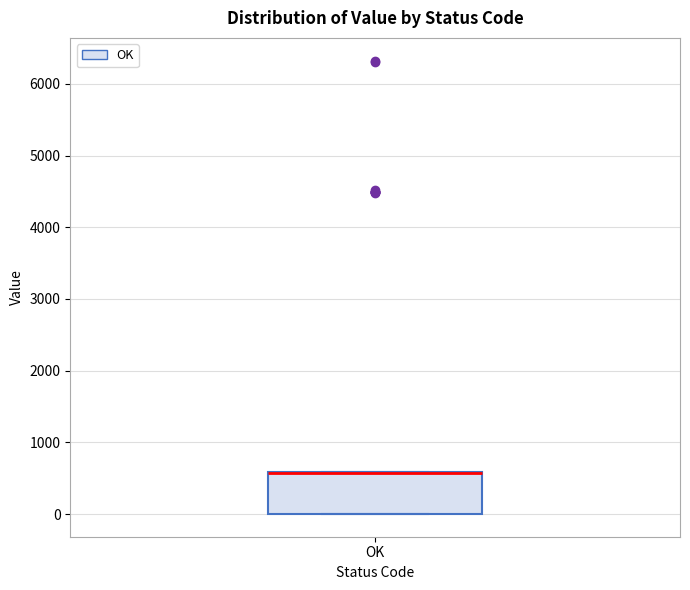

Read this box plot against the y-axis: the position of the median line, the range covered by the box, and the ends of both whiskers. The values are not printed on the chart, so give them approximately, as read against the axis.

median 600 (drawn on the box's upper edge), box 0 to 600, whiskers 0 to 600